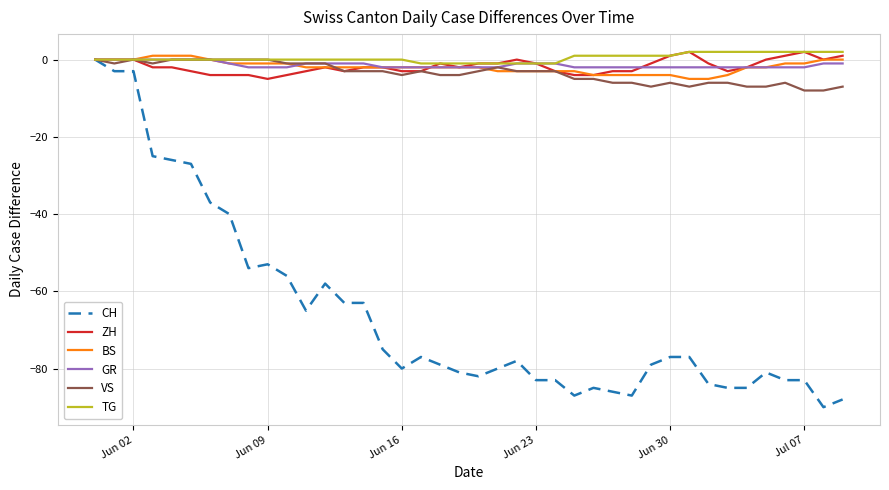

What is the maximum value shown in the chart?

2